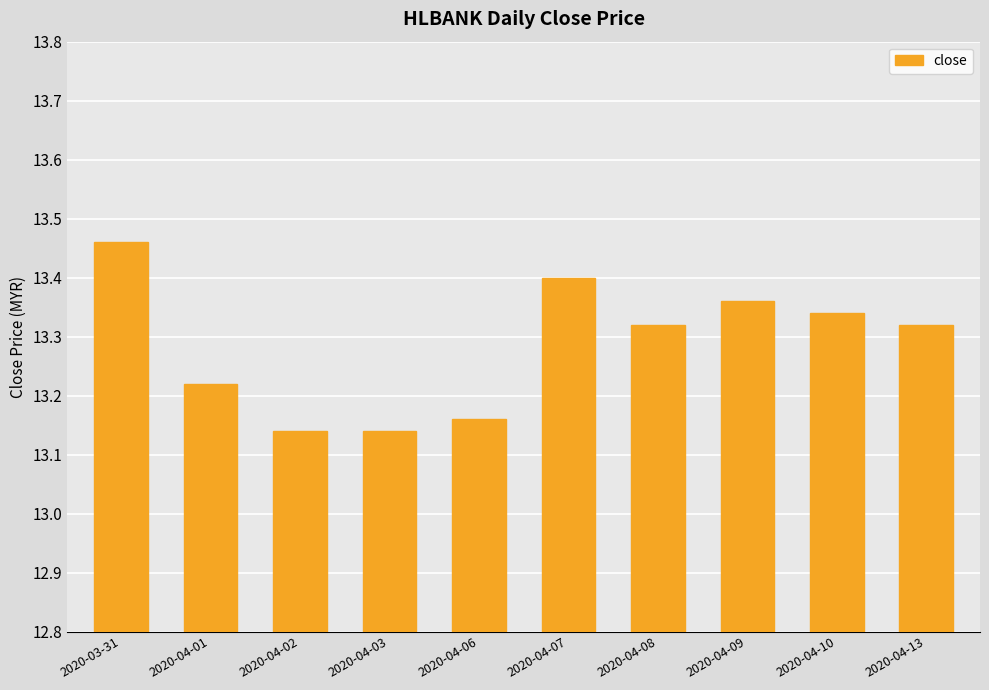

What is the change in value from 2020-04-01 to 2020-04-10?

+0.1